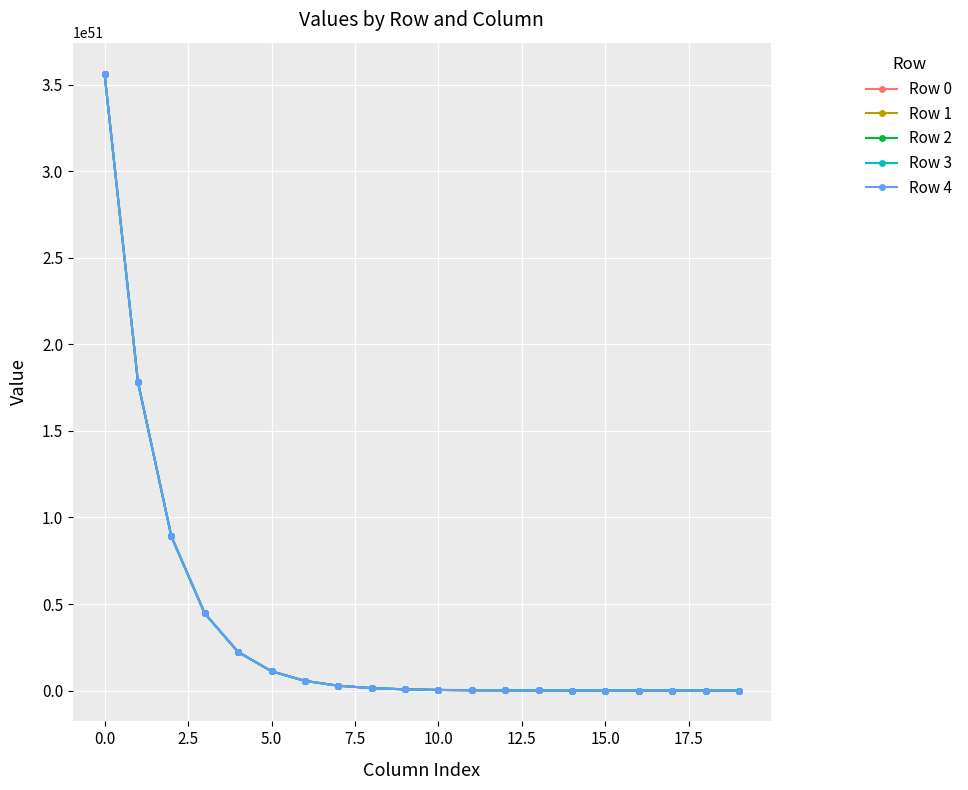

Rank the series by their average value, from highest to lowest.

Row 4, Row 3, Row 2, Row 1, Row 0